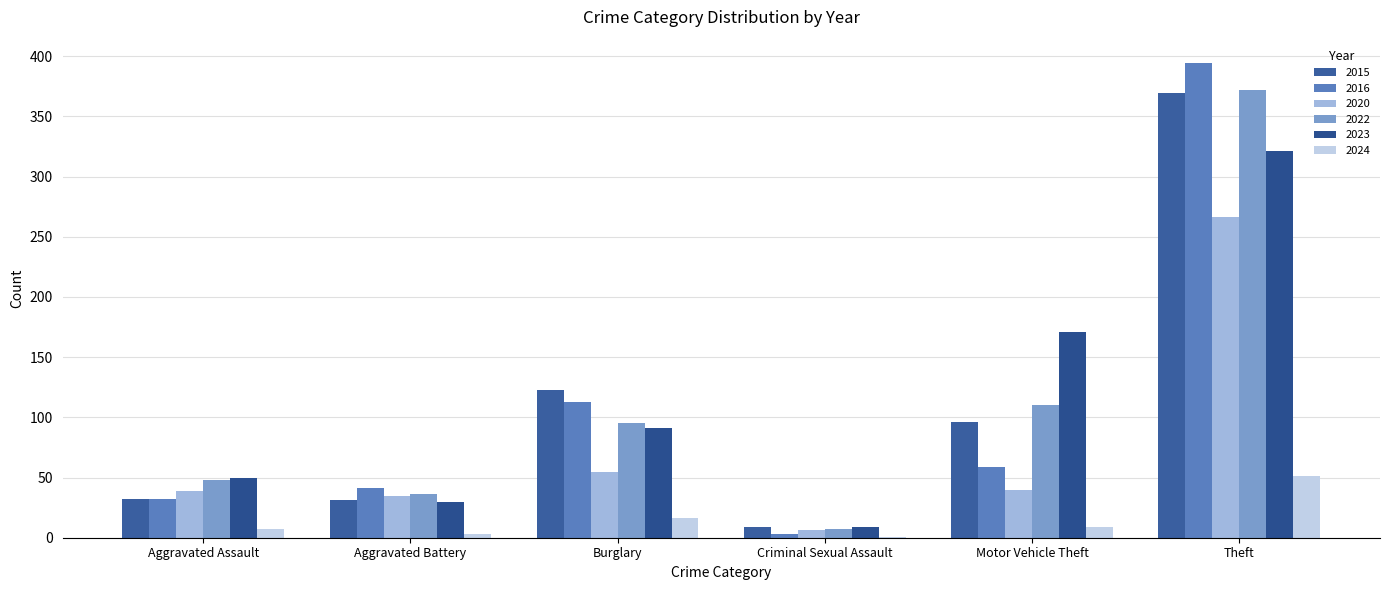

How many groups of bars are there?

6